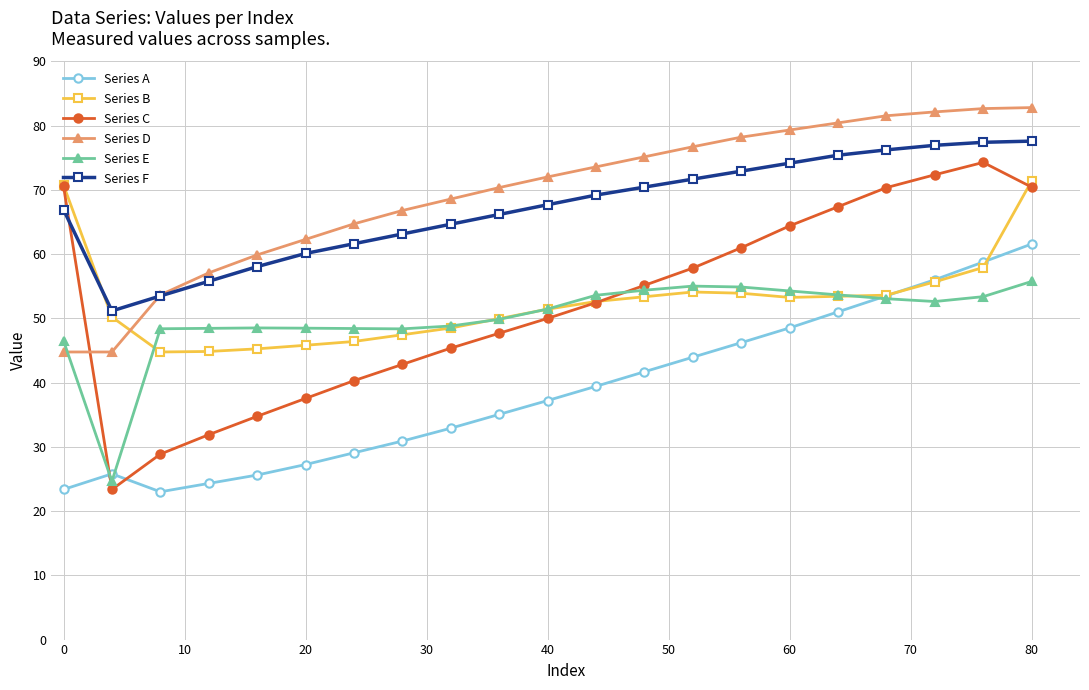

At how many categories does at least one series exceed 61?

17